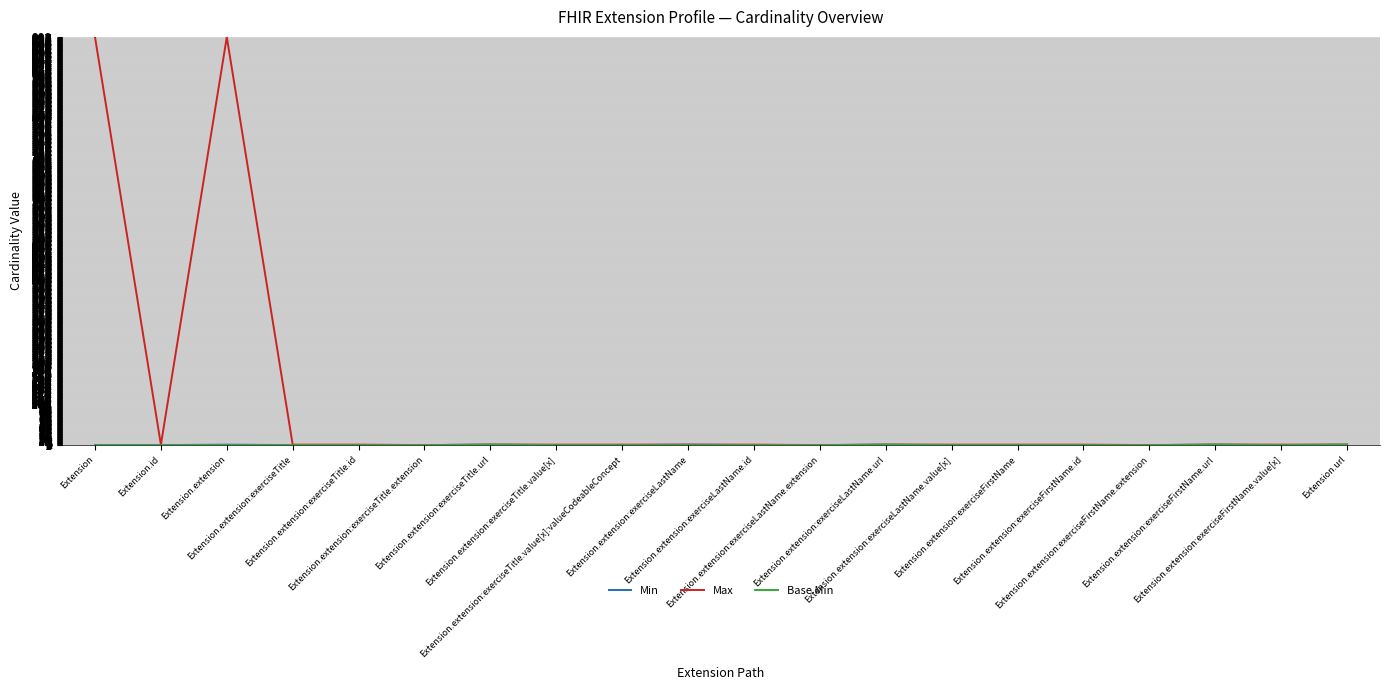

Which series has the widest spread of values?

Max